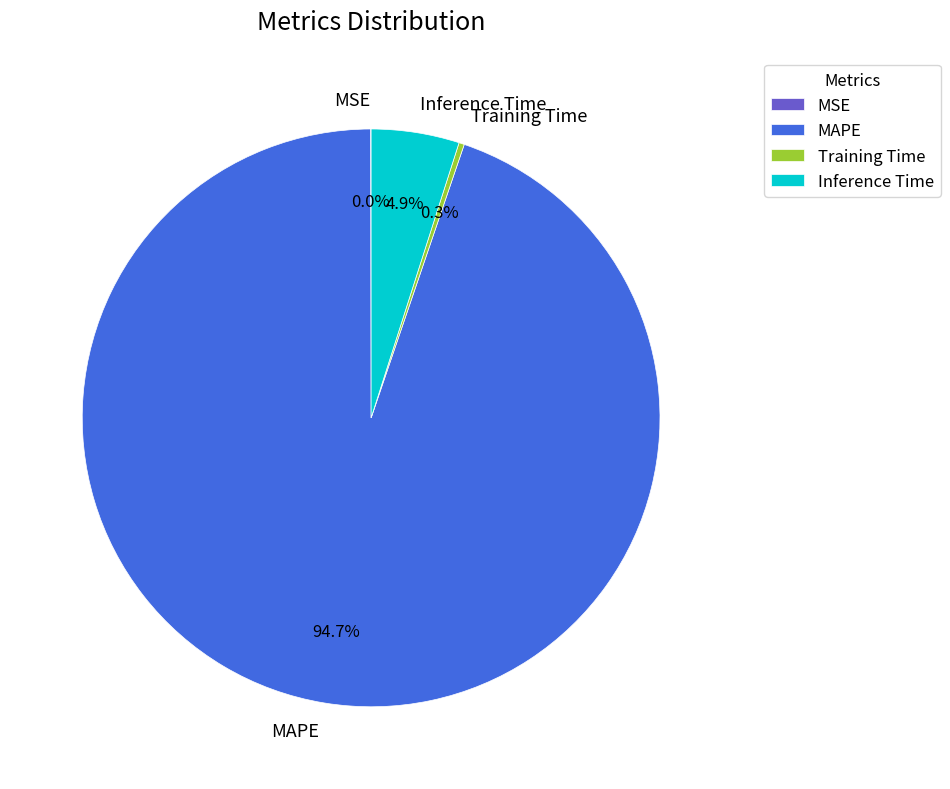

What percentage is NOT represented by Training Time?

99.7%